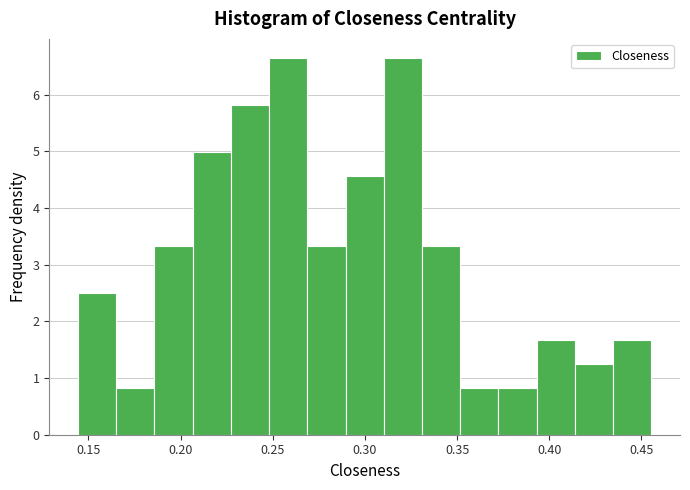

Reading left to right, transcribe this chart: for each bar, give the range it covers on the x-axis and its height. Neither the bar edges nor the heights are printed on the chart, so give them approximately, as read against the axes.

0.145 to 0.165: 2.5
0.165 to 0.185: 0.8
0.185 to 0.205: 3.3
0.205 to 0.225: 5.0
0.225 to 0.250: 5.8
0.250 to 0.270: 6.7
0.270 to 0.290: 3.3
0.290 to 0.310: 4.6
0.310 to 0.330: 6.7
0.330 to 0.350: 3.3
0.350 to 0.370: 0.8
0.370 to 0.395: 0.8
0.395 to 0.415: 1.7
0.415 to 0.435: 1.2
0.435 to 0.455: 1.7